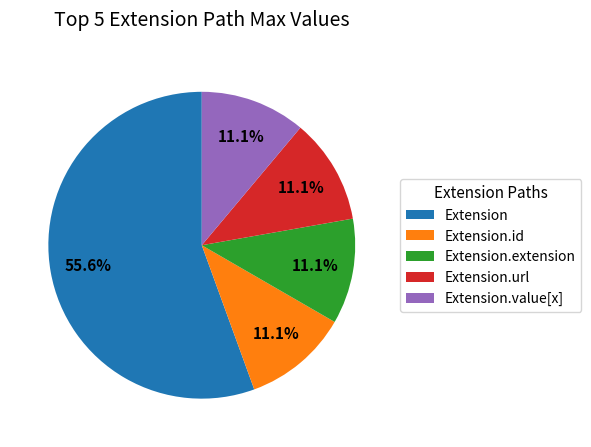

Which category has the biggest portion of the pie?

Extension